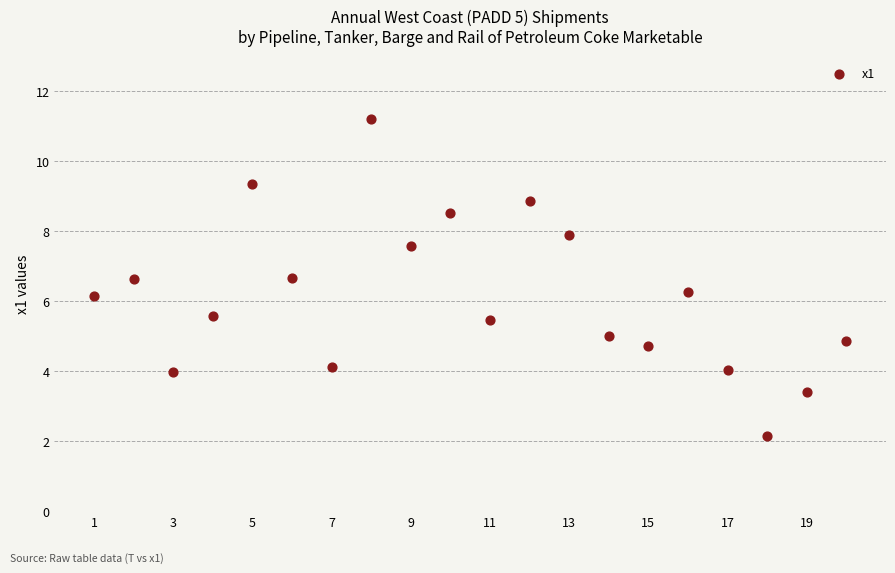

What is the range of X values (max minus min)?

19.0